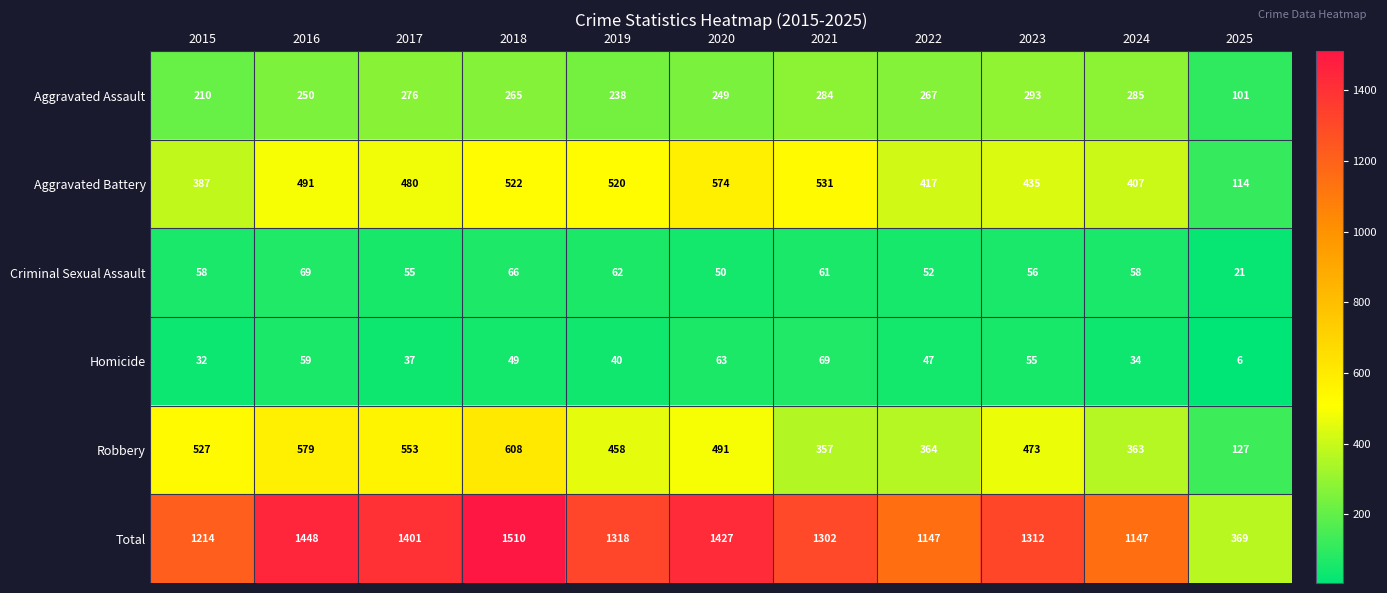

What is the approximate value of Aggravated Assault at 2025, to the nearest 5?

100